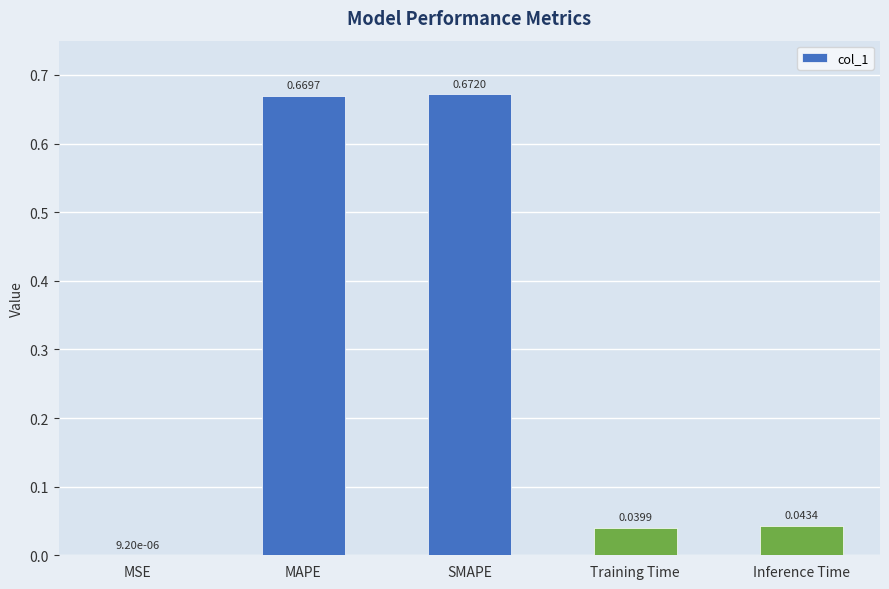

At which label is the value closest to 0?

MSE